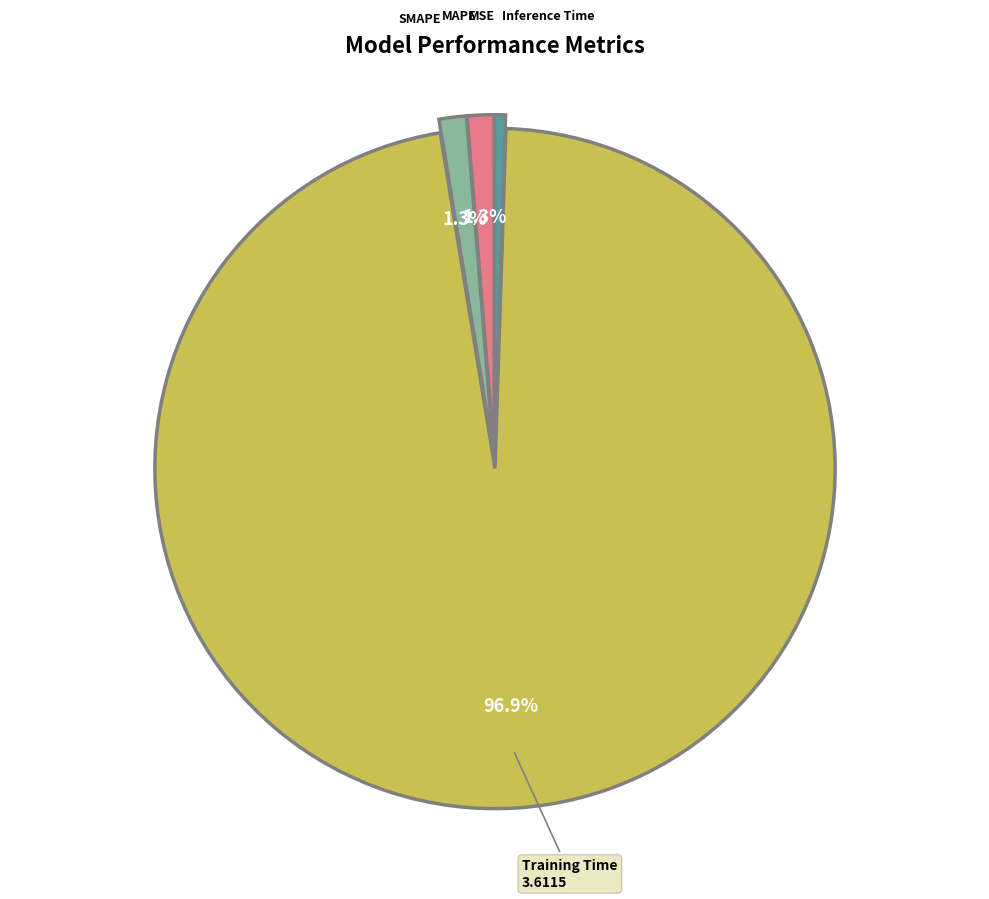

Does any single category account for the majority?

Yes